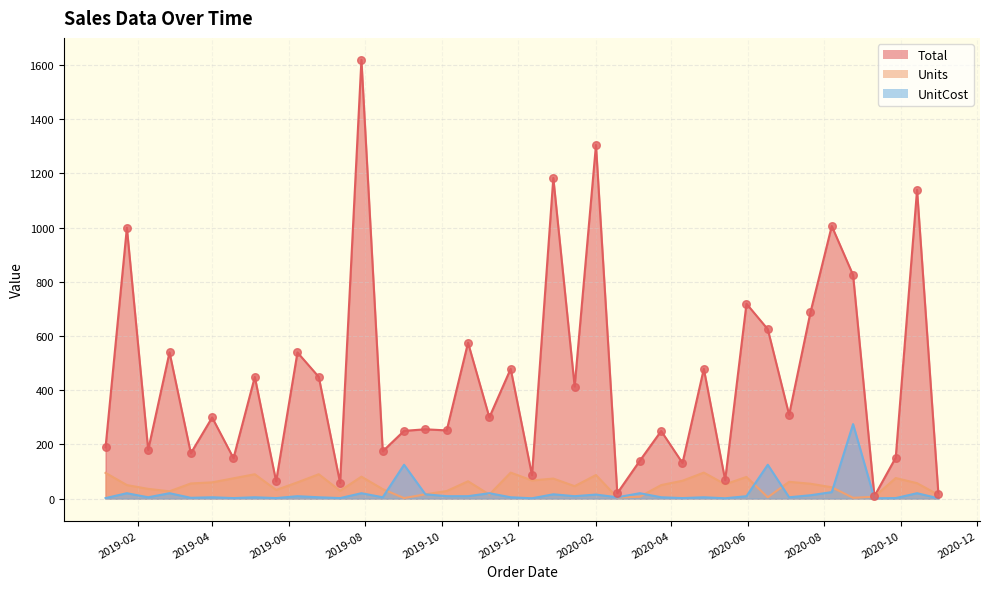

What is the total value across all series at 2019-05-22?

97.7